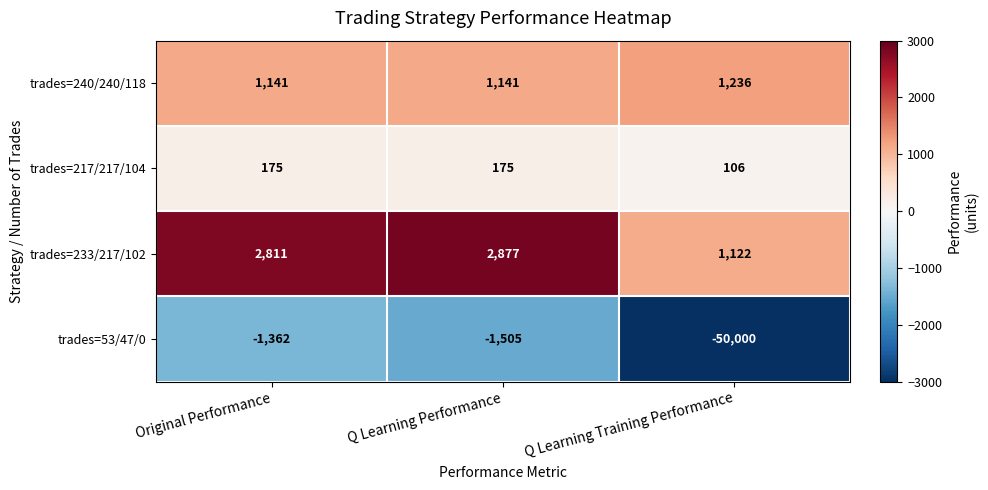

What is the spread (max minus min) of values at Original Performance?

4173